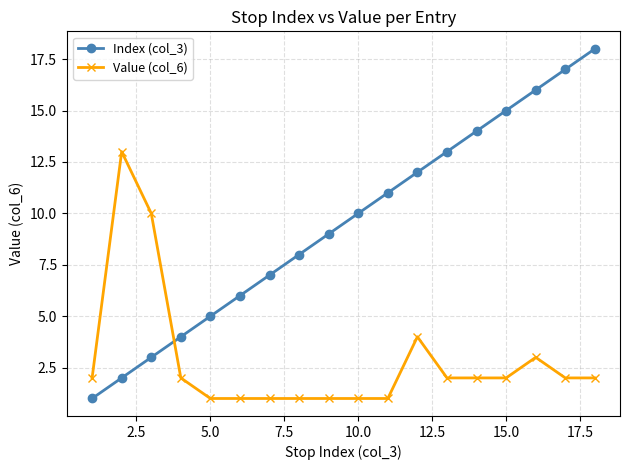

What is the maximum value for Value (col_6)?

13